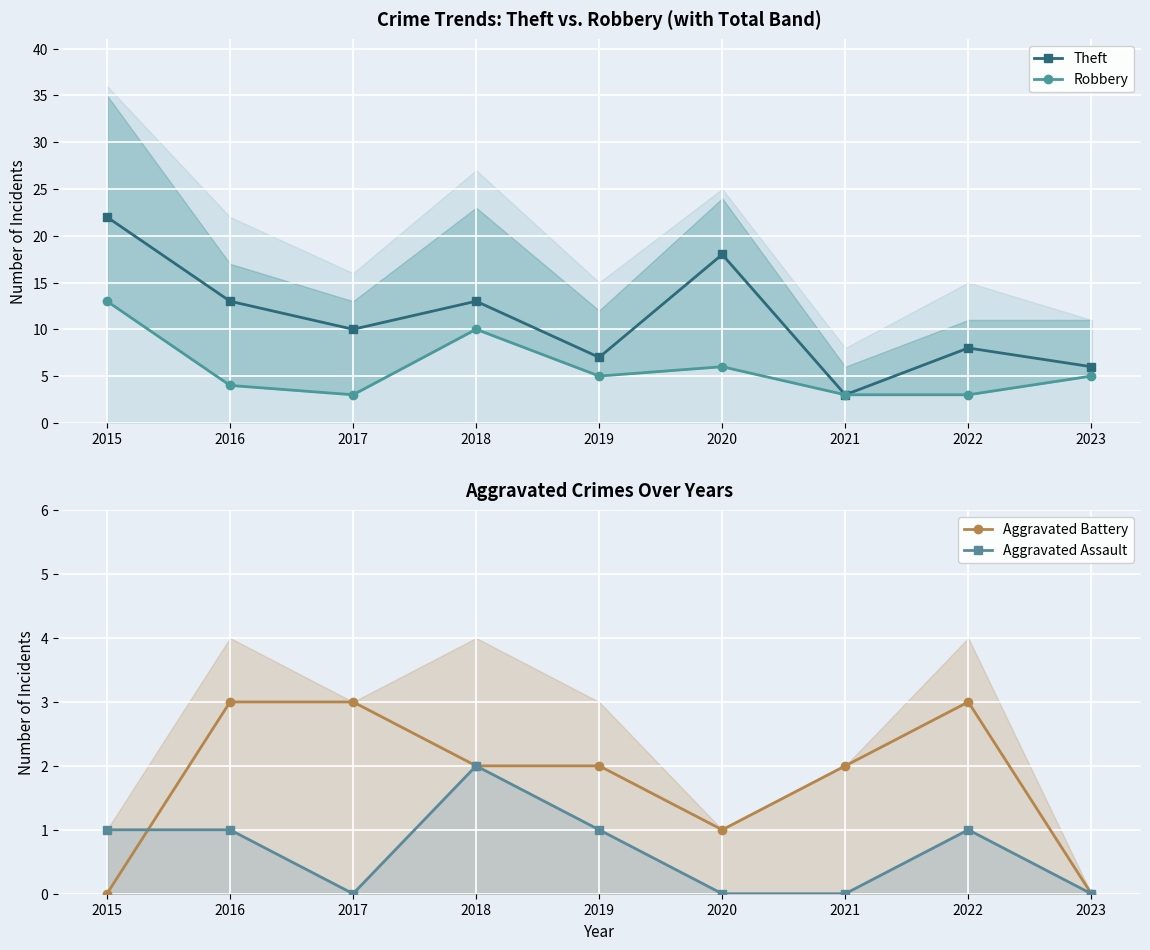

How many data points in Aggravated Battery are above 2?

3